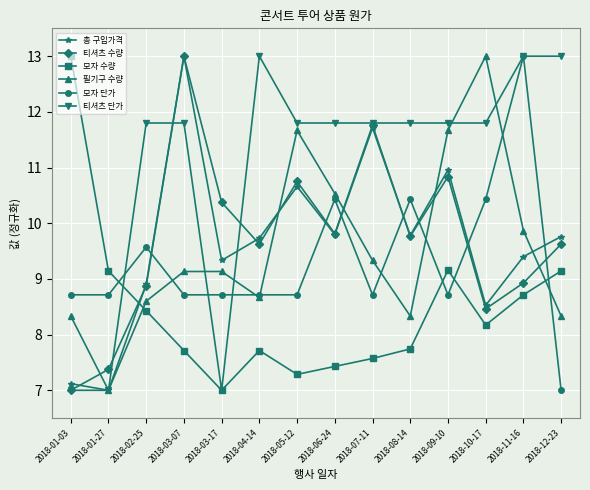

What is the spread (max minus min) of values at 2018-03-17?

3.4